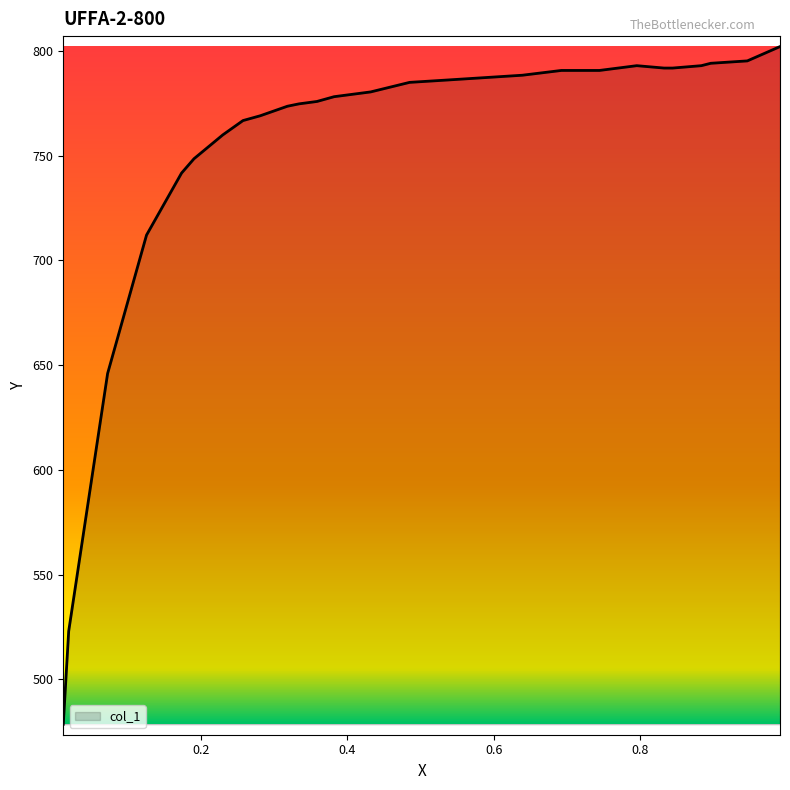

True or false: the data shows 769.1 at 0.2809.

True